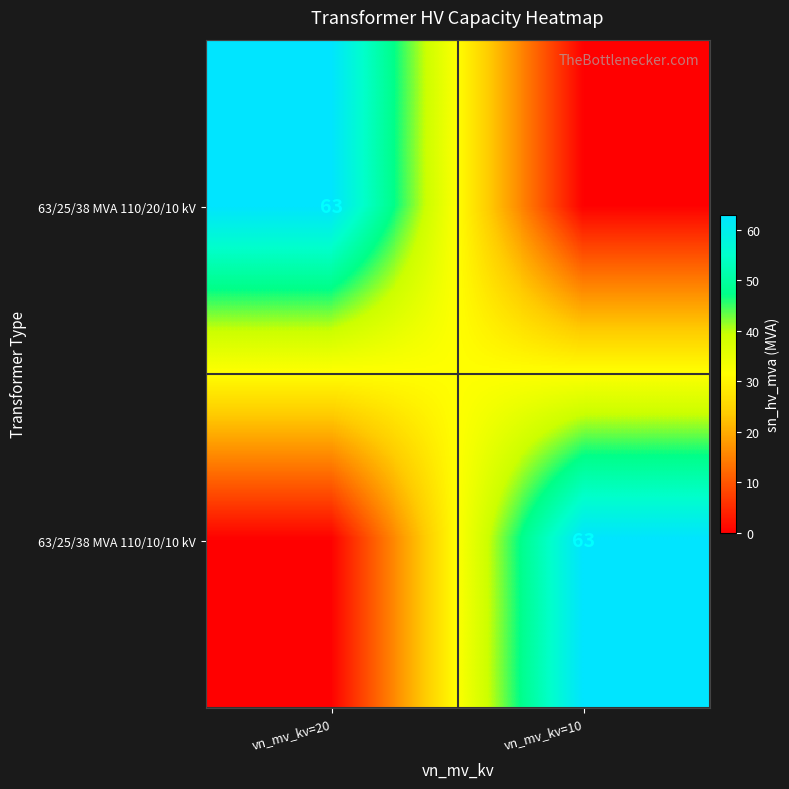

Which label corresponds to the largest value in the chart?

vn_mv_kv=20